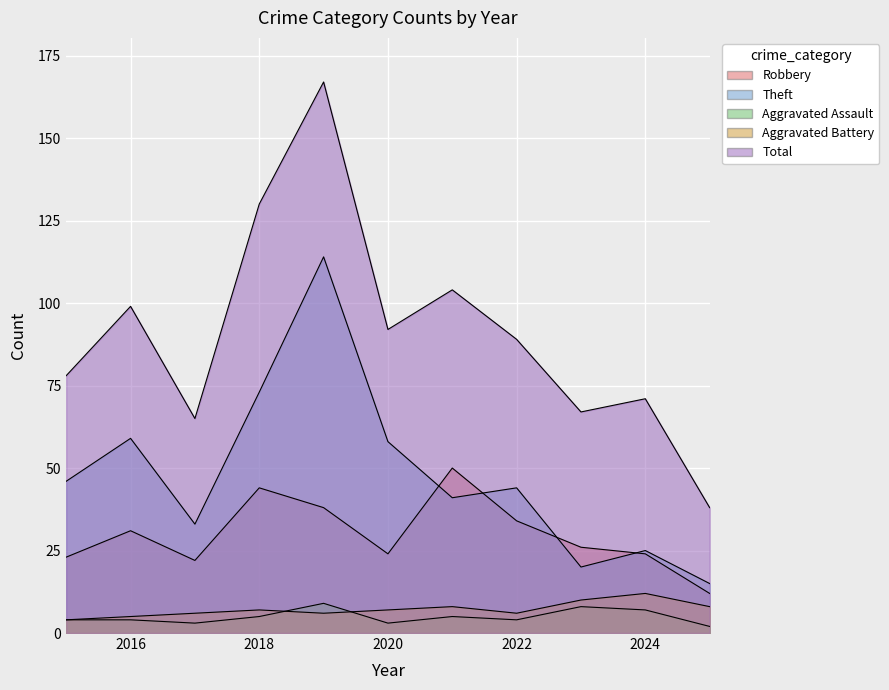

At which category does Total reach its first local peak?

2016